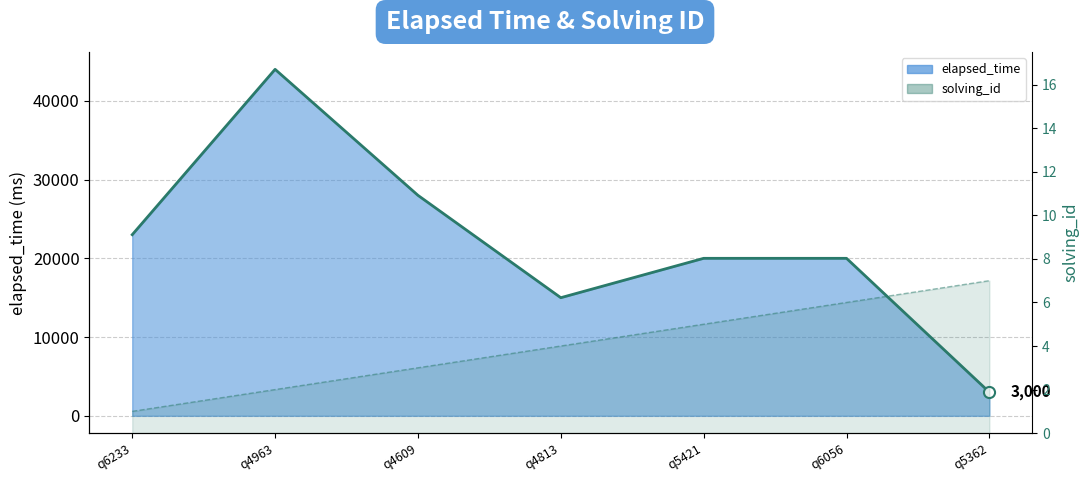

Rank the series by their maximum value, from highest to lowest.

elapsed_time line, solving_id line